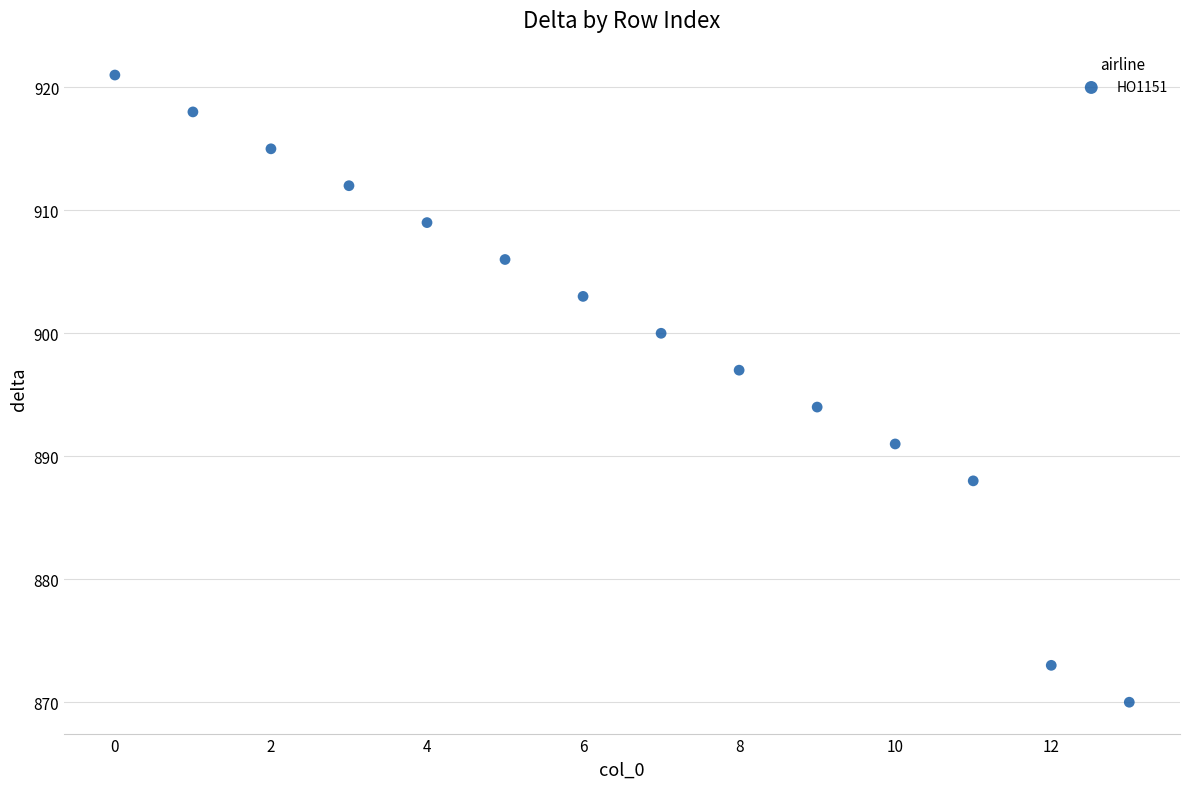

What is the range of Y values (max minus min)?

51